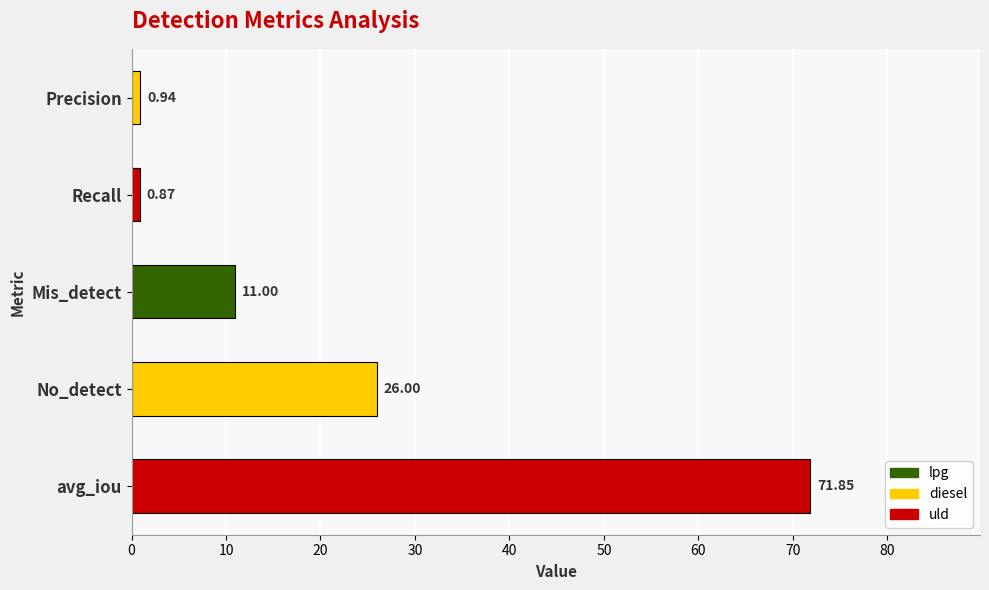

At which label is the value closest to 36?

No_detect